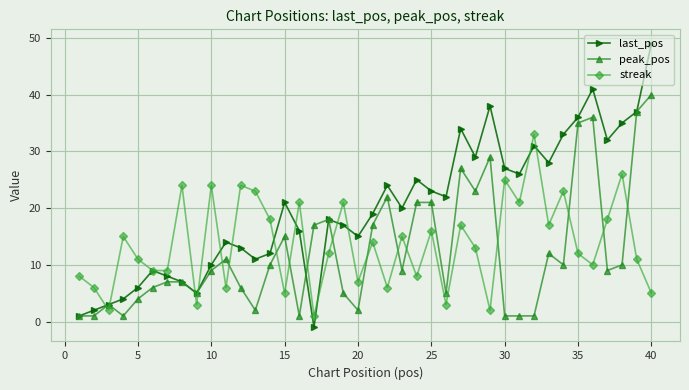

What is the sum of all last_pos values?

800